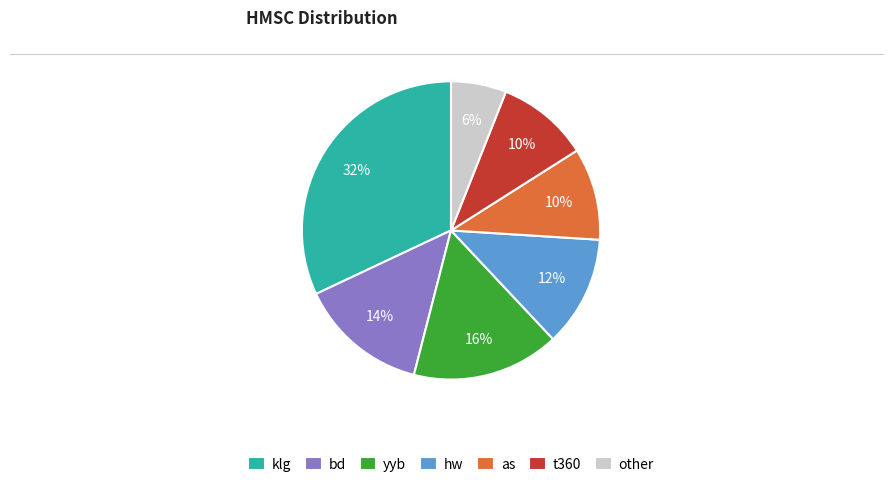

Which has a higher value, klg or as?

klg